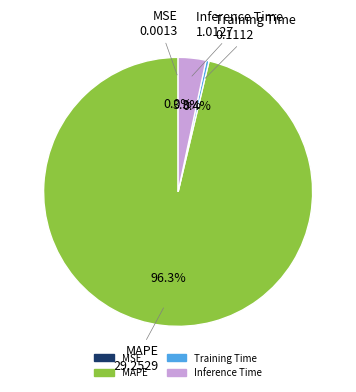

What is the largest slice in the pie chart?

MAPE